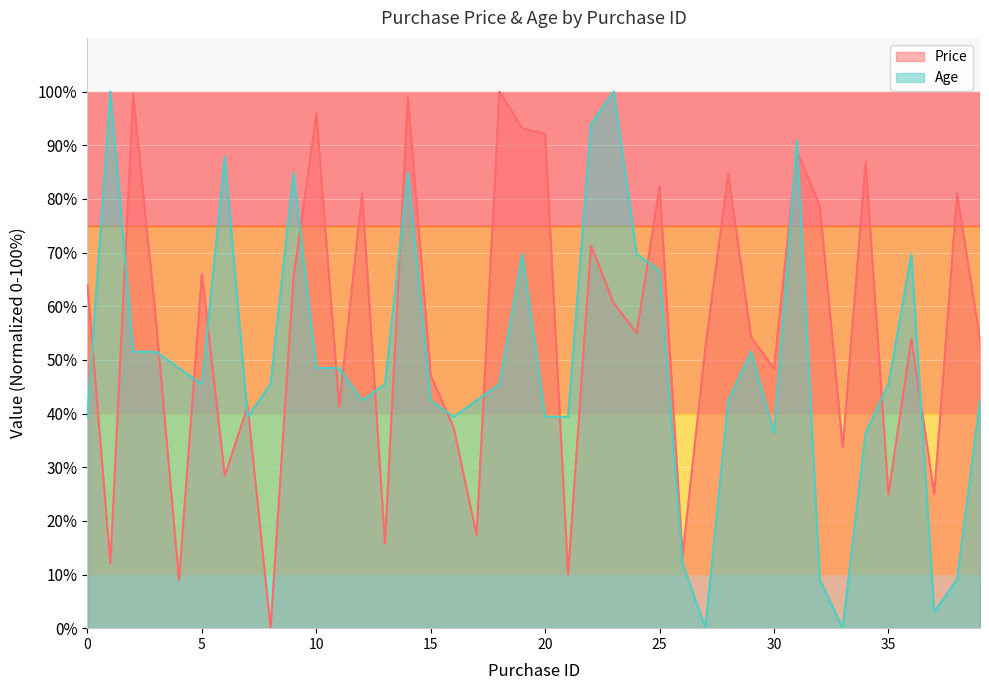

How many distinct data groups are displayed?

2